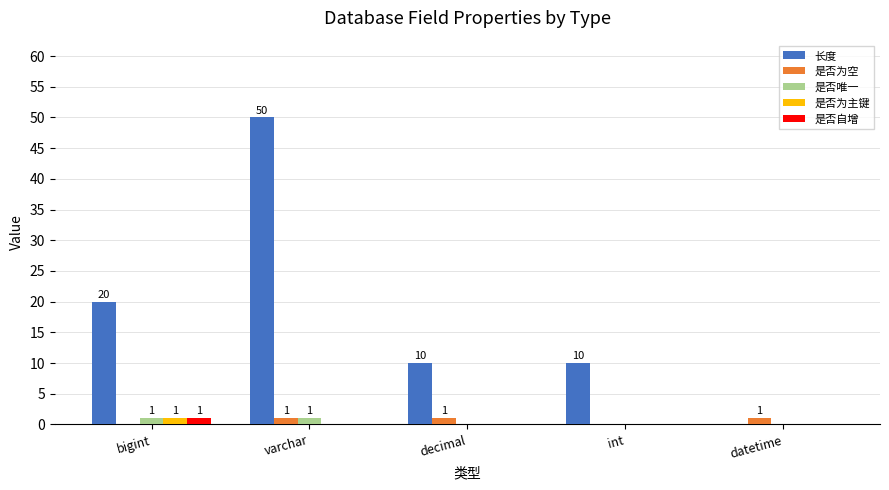

The 是否自增 series shows 0 at decimal. True or false?

True